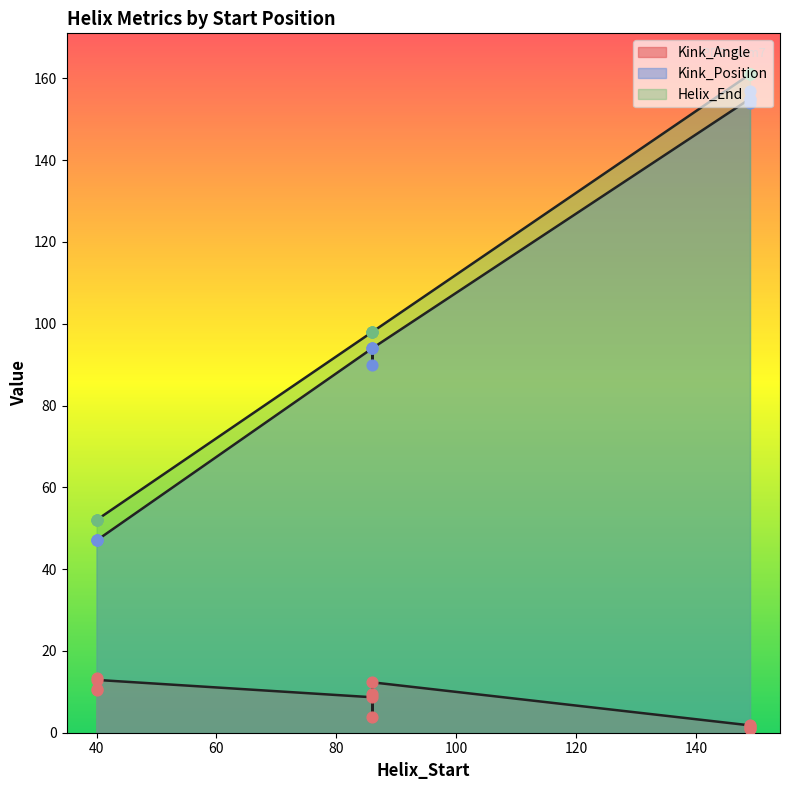

What is the total value across all series at 86?

204.3